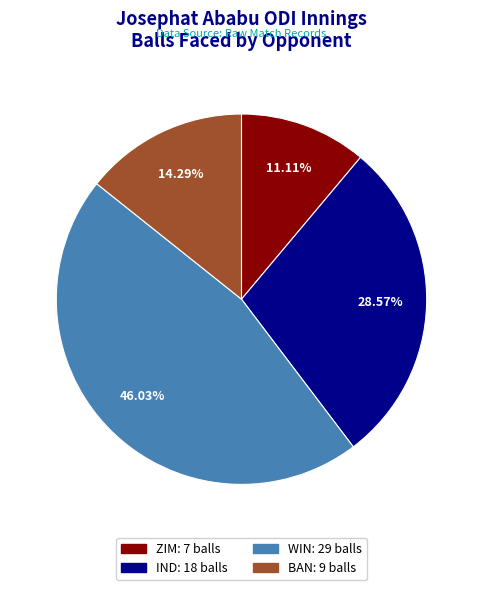

Rank the categories by value from lowest to highest.

ZIM, BAN, IND, WIN